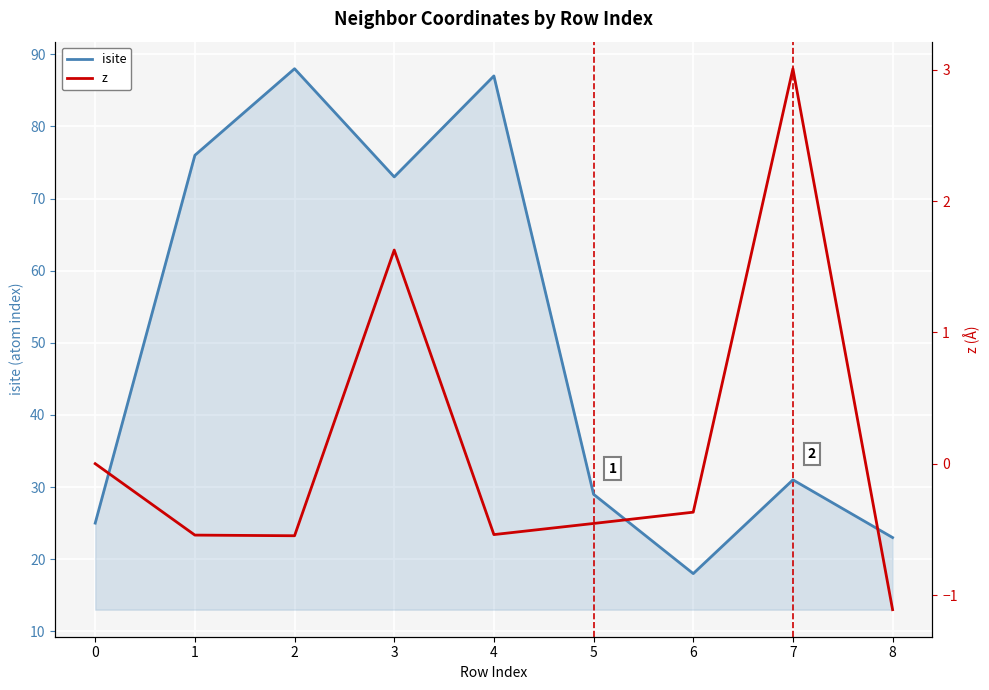

Is it true that z equals -0.9 at 2?

False